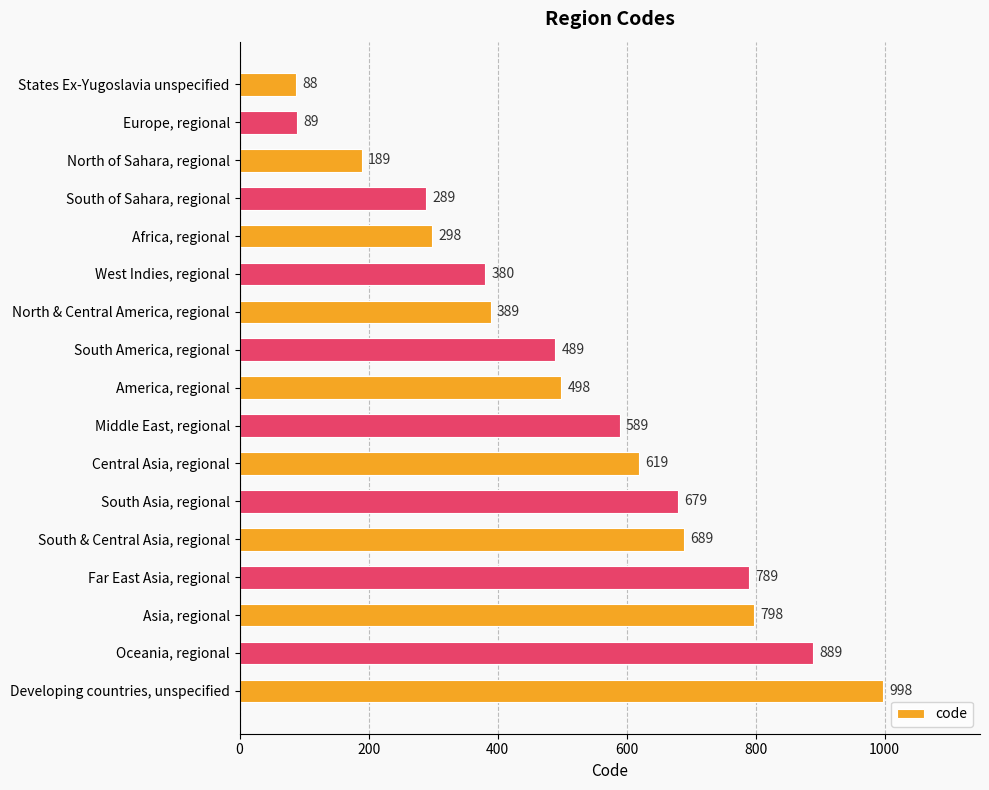

How many bars are there in total?

17